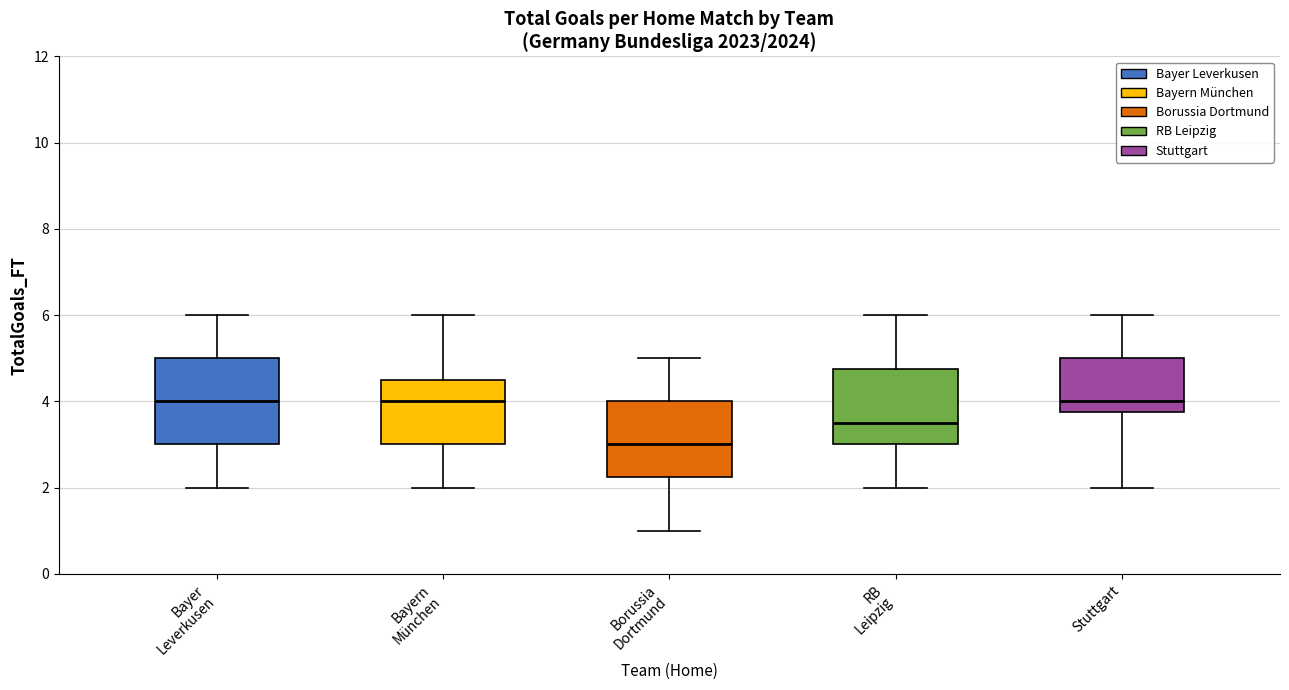

Where does the lower whisker of the box for Borussia Dortmund end on the y-axis? The values are not printed on the chart, so give them approximately, as read against the axis.

1.0